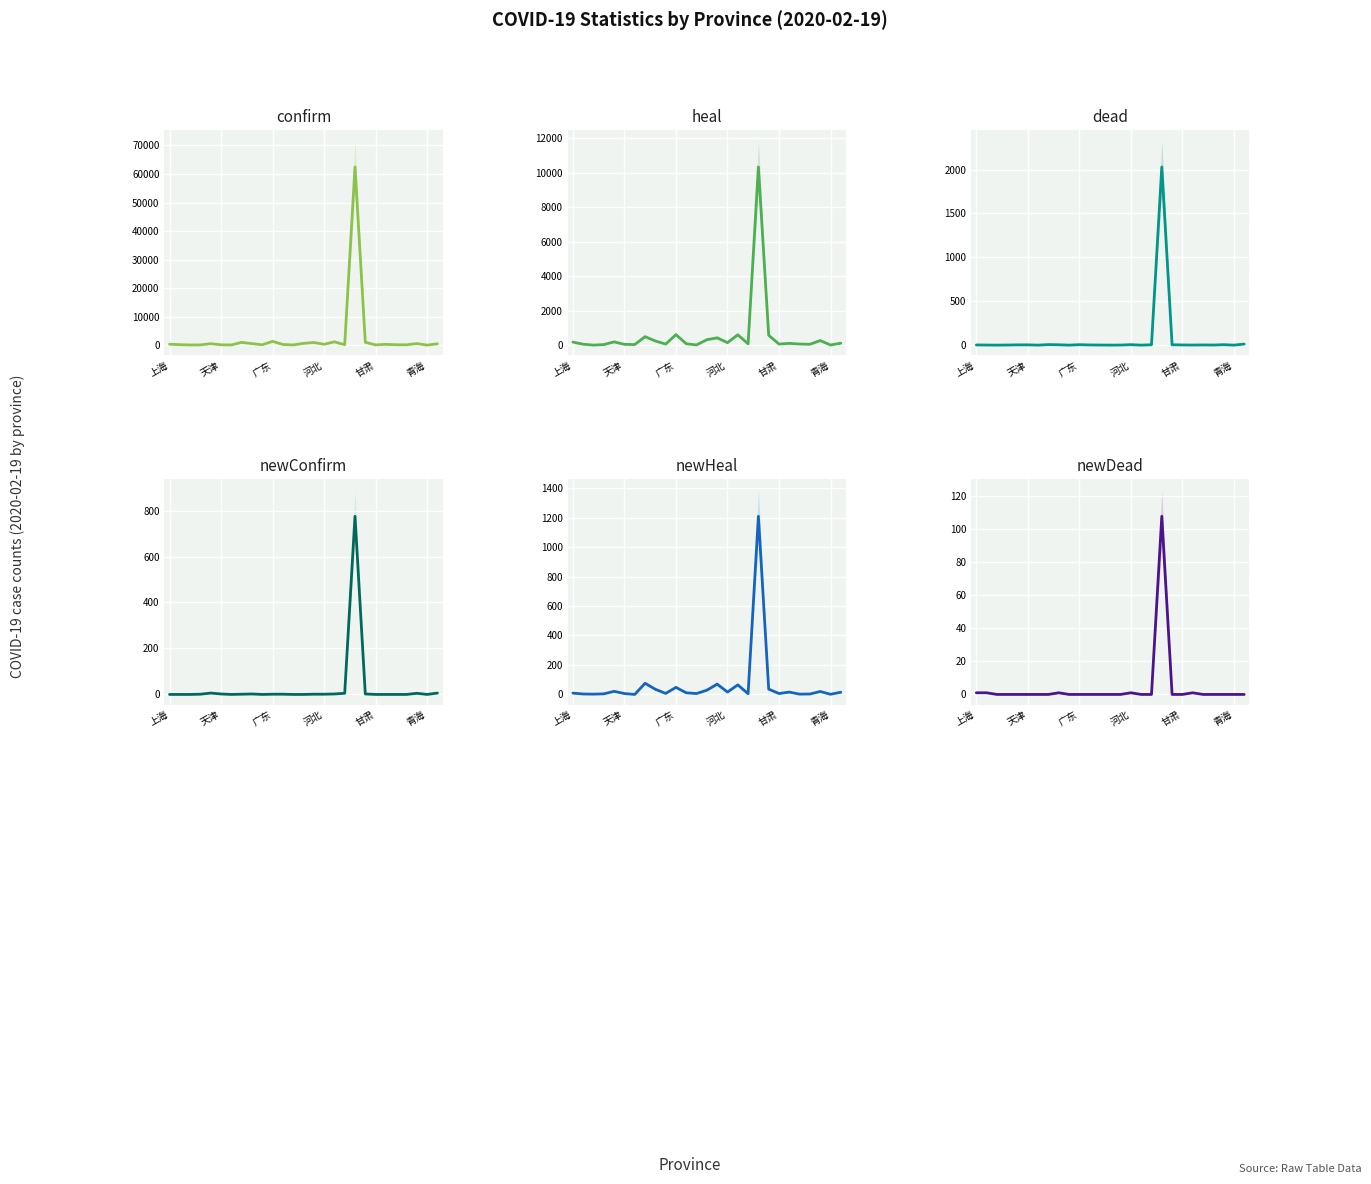

Rank the series at 26 from lowest to highest value.

newDead, newConfirm, dead, newHeal, heal, confirm